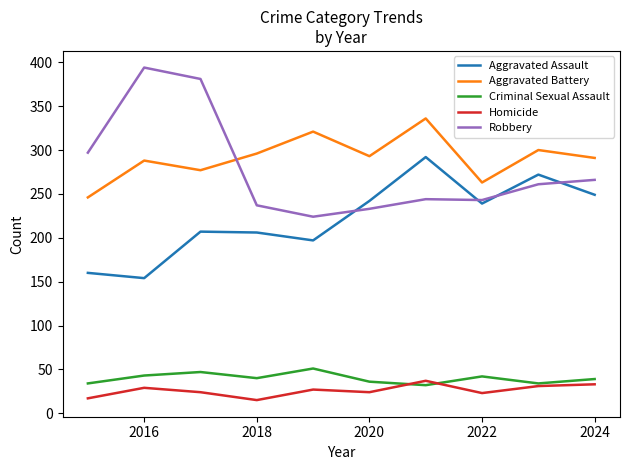

What is the highest value of the Robbery series?

394